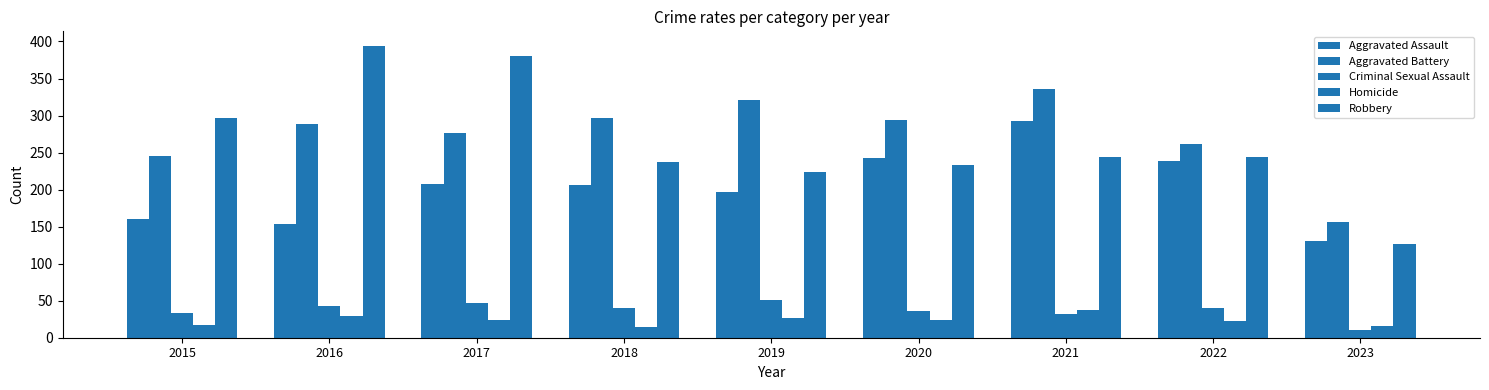

What is the value of the Criminal Sexual Assault bar at the 6th from the left?

36